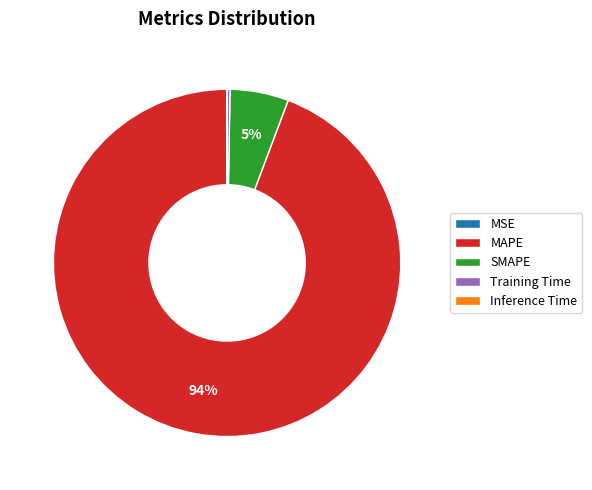

Does MAPE represent more than half of the total?

Yes